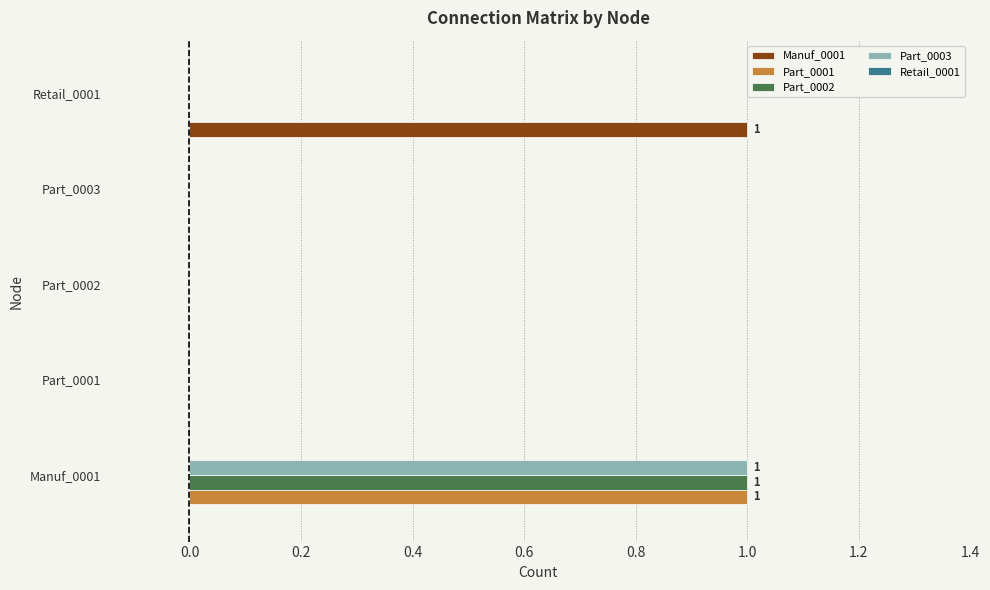

Between Part_0002 and Retail_0001, which series saw the biggest shift?

Manuf_0001